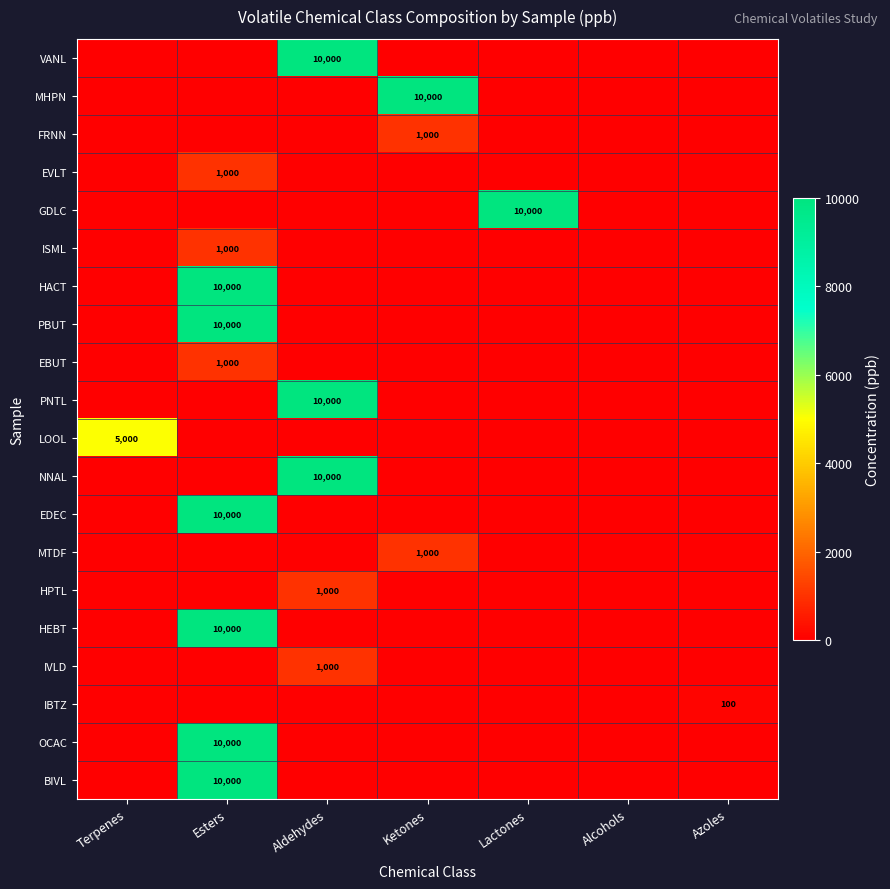

The VANL series shows 17743 at Aldehydes. True or false?

False